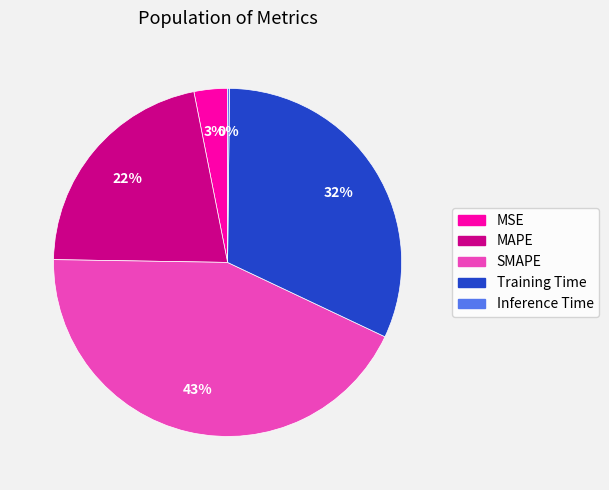

What percentage is the MSE slice, to the nearest percent?

3%